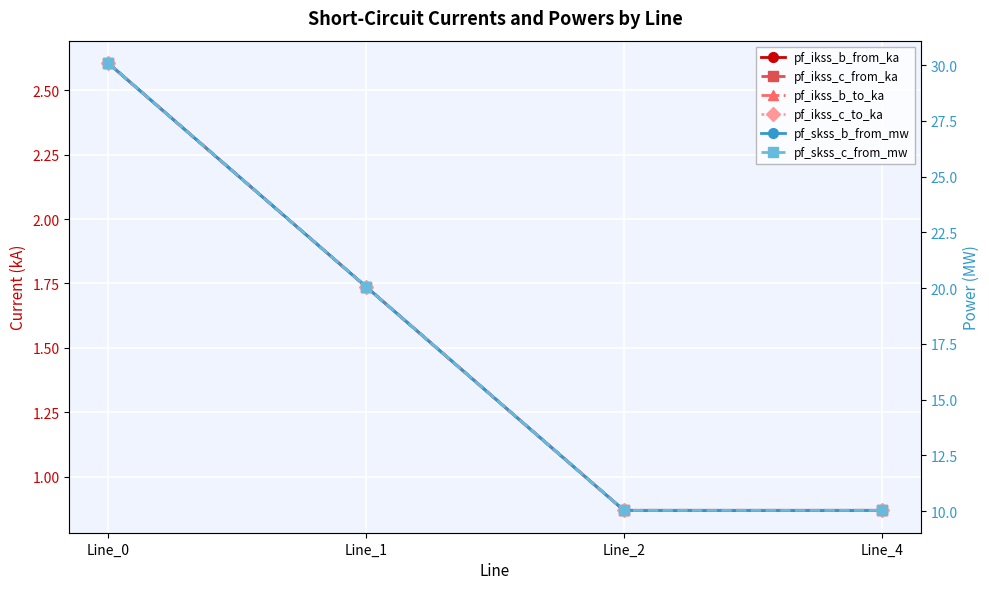

Where is pf_ikss_b_to_ka nearest to the value 1?

Line_4